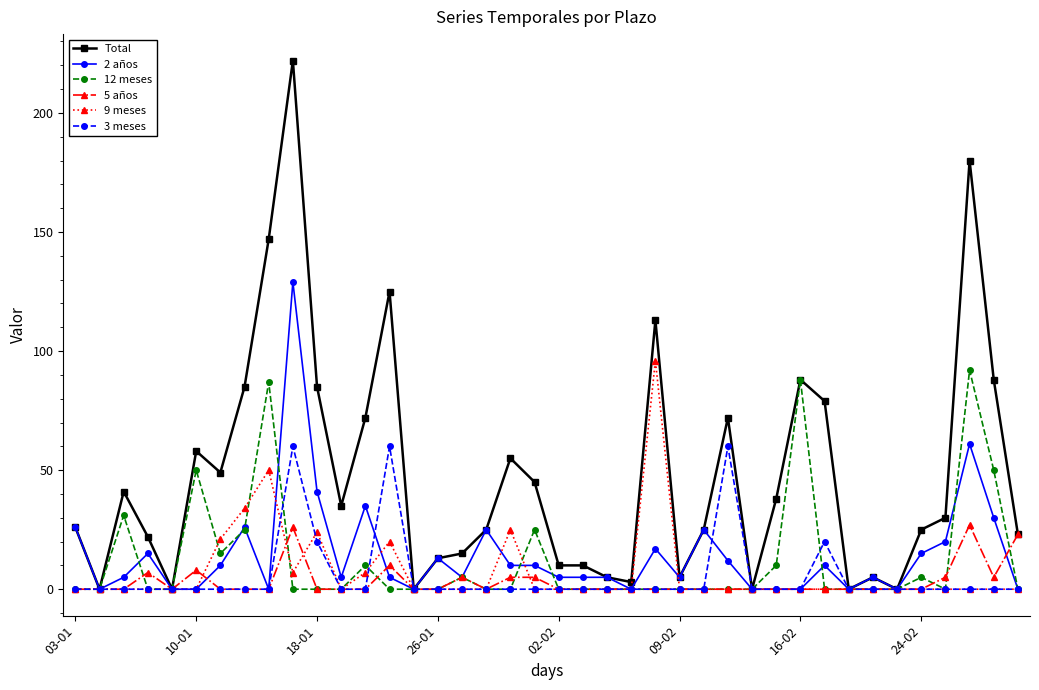

What is the greatest value displayed?

222